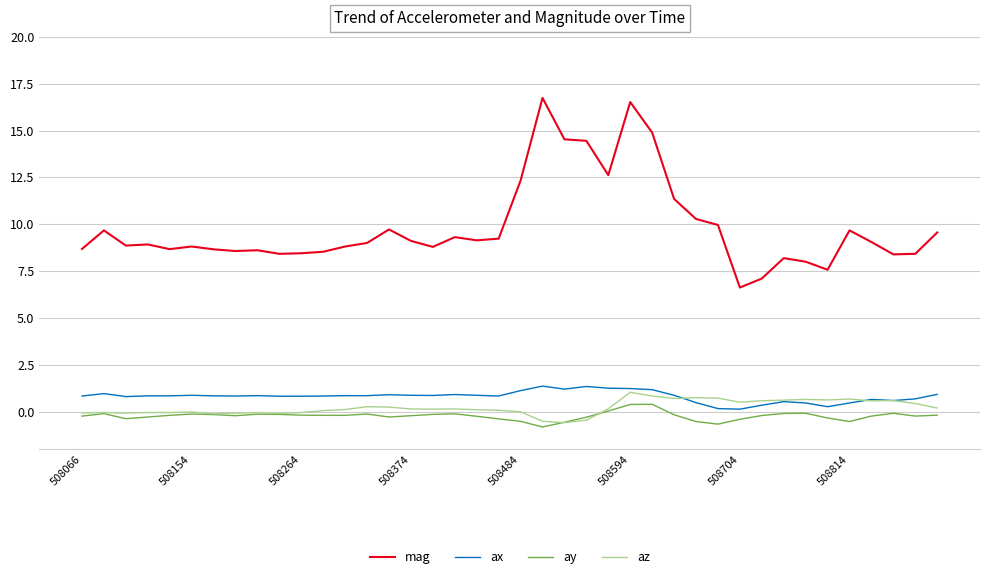

What is the maximum value shown in the chart?

16.7